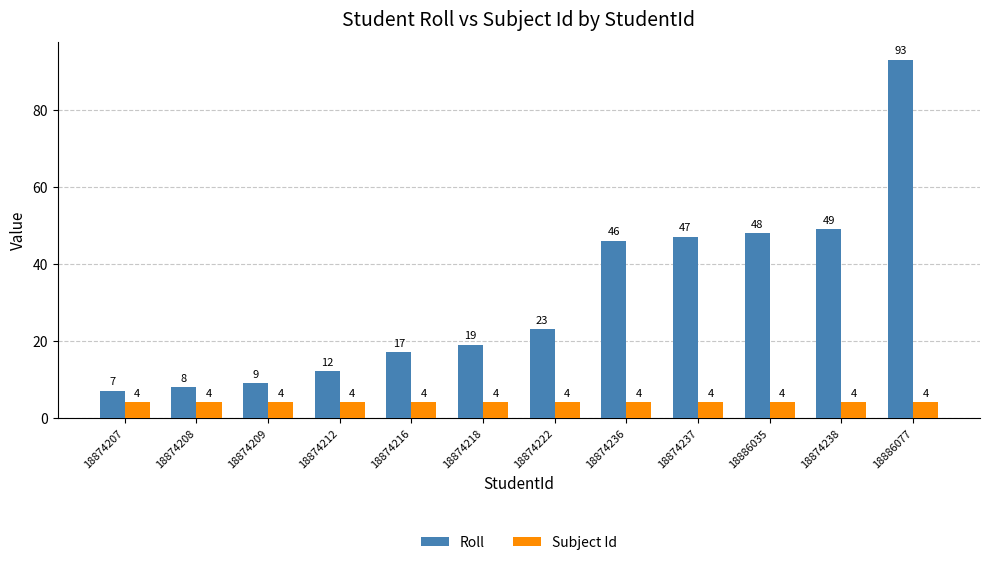

At which label does Roll reach its peak?

18886077